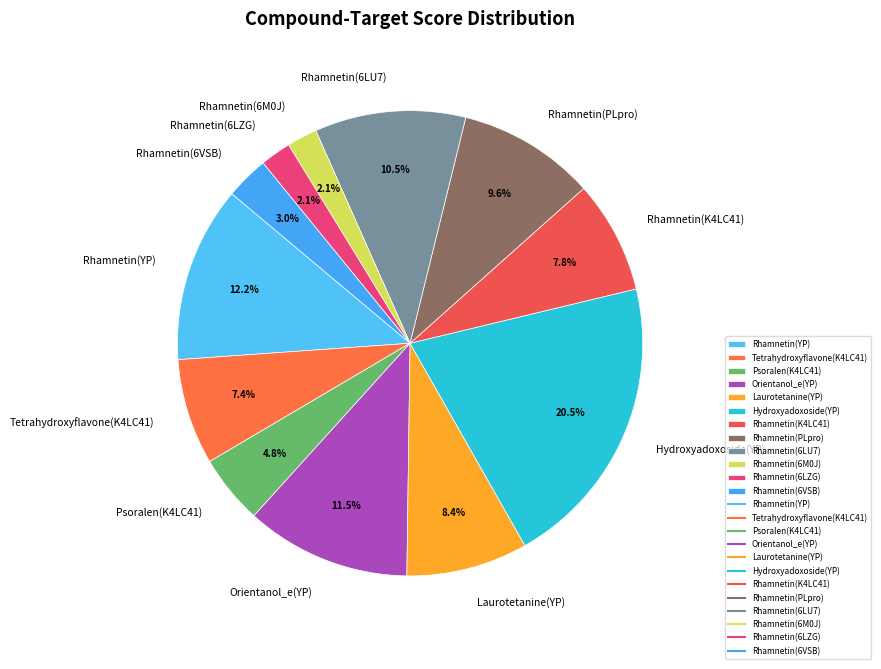

To the nearest percent, what is the combined percentage of Rhamnetin(6M0J) and Rhamnetin(YP)?

14%